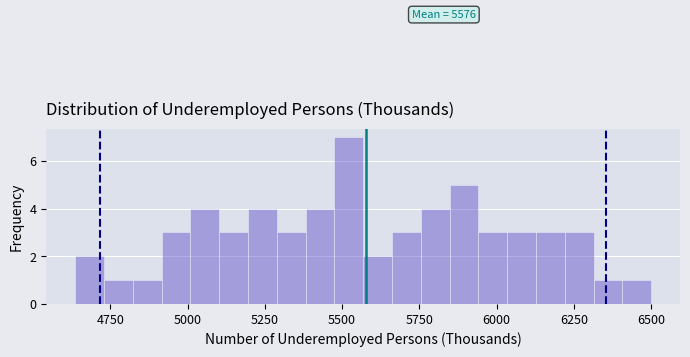

Read against the x-axis, roughly where is the centre of the tallest bar?

5500